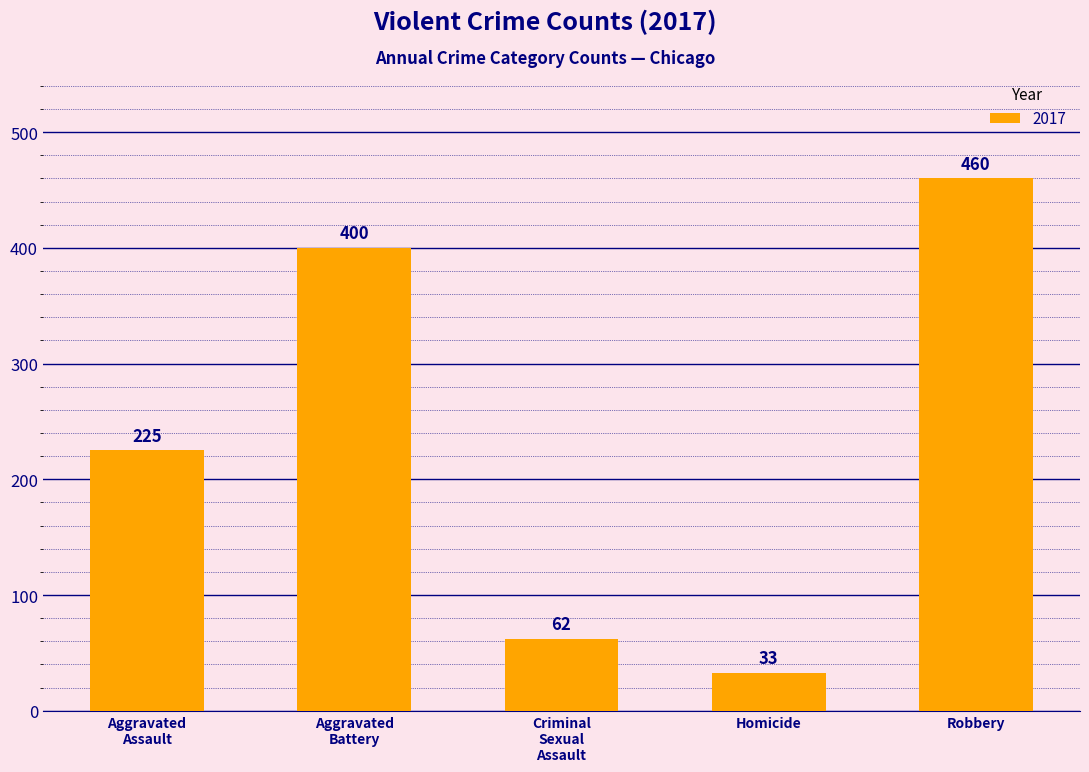

What is the label of the 4th bar from the left?

Homicide